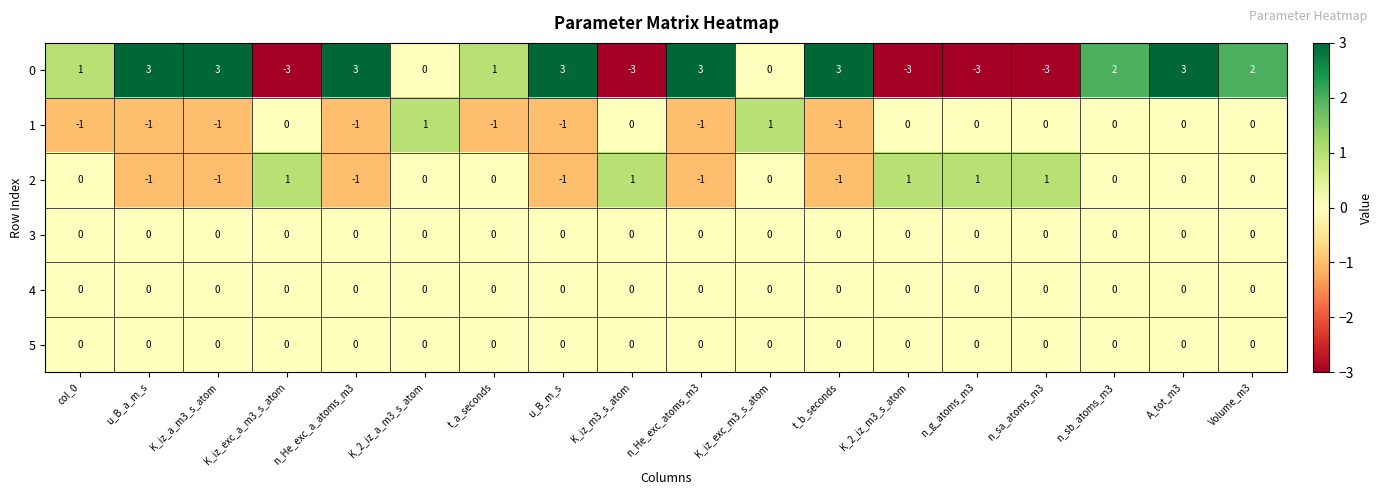

The value of 5 at n_g_atoms_m3 is 0. True or false?

True